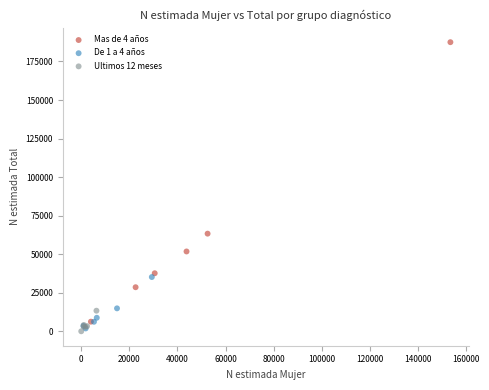

Which series reaches the maximum Y coordinate?

Mas de 4 años